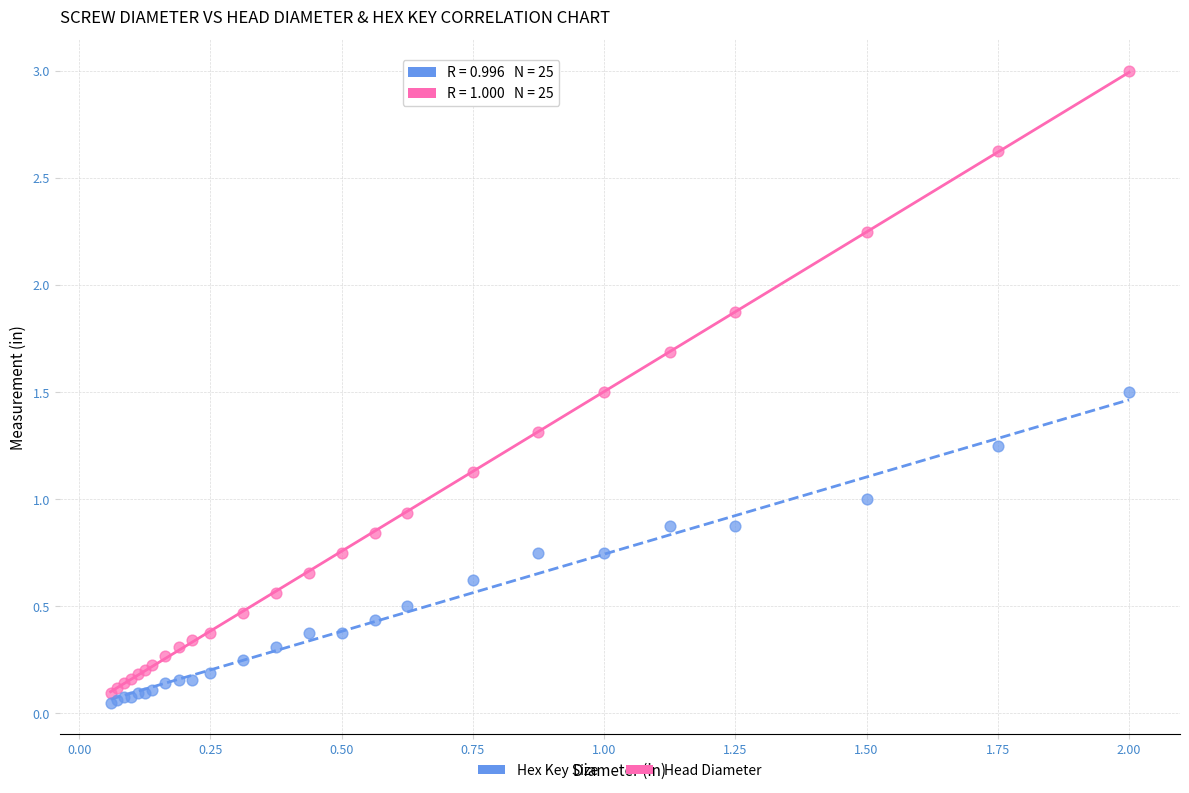

Which series reaches the maximum Y coordinate?

Head Diameter